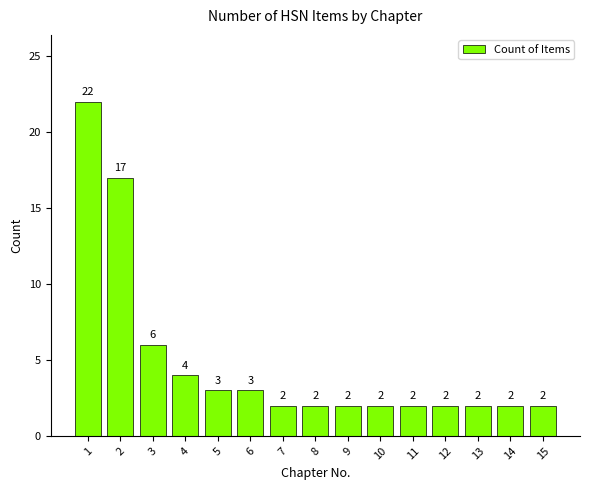

The value at 4 is 4. True or false?

True